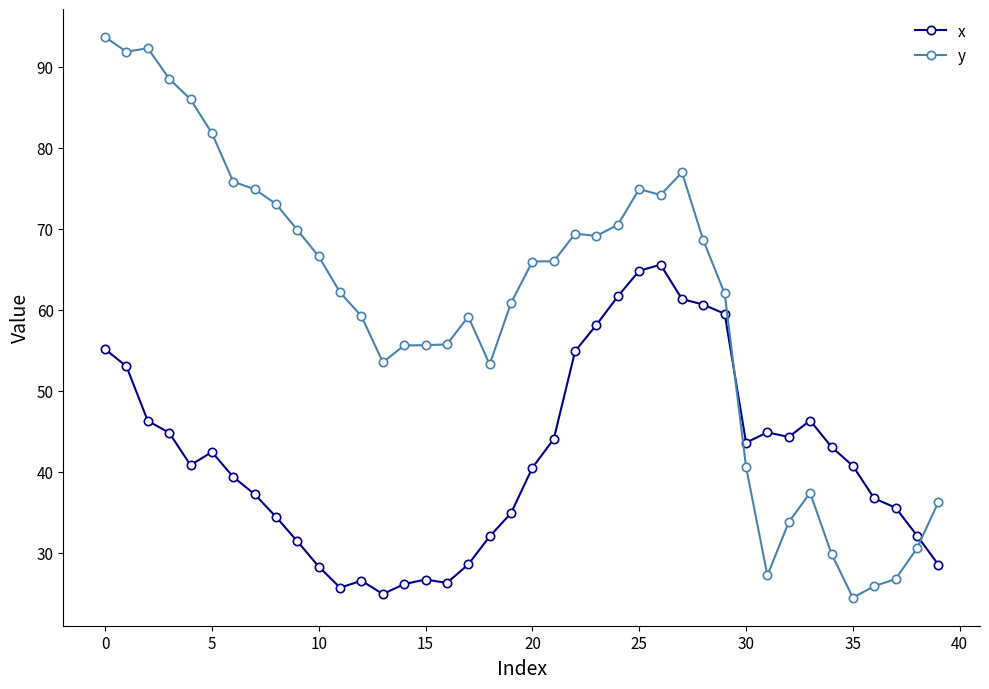

Which series has the largest total across all categories?

y